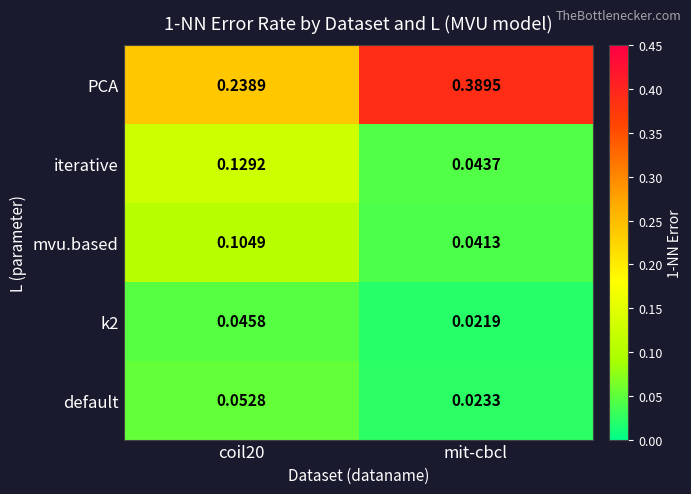

At which category does the chart reach its minimum across all series?

mit-cbcl